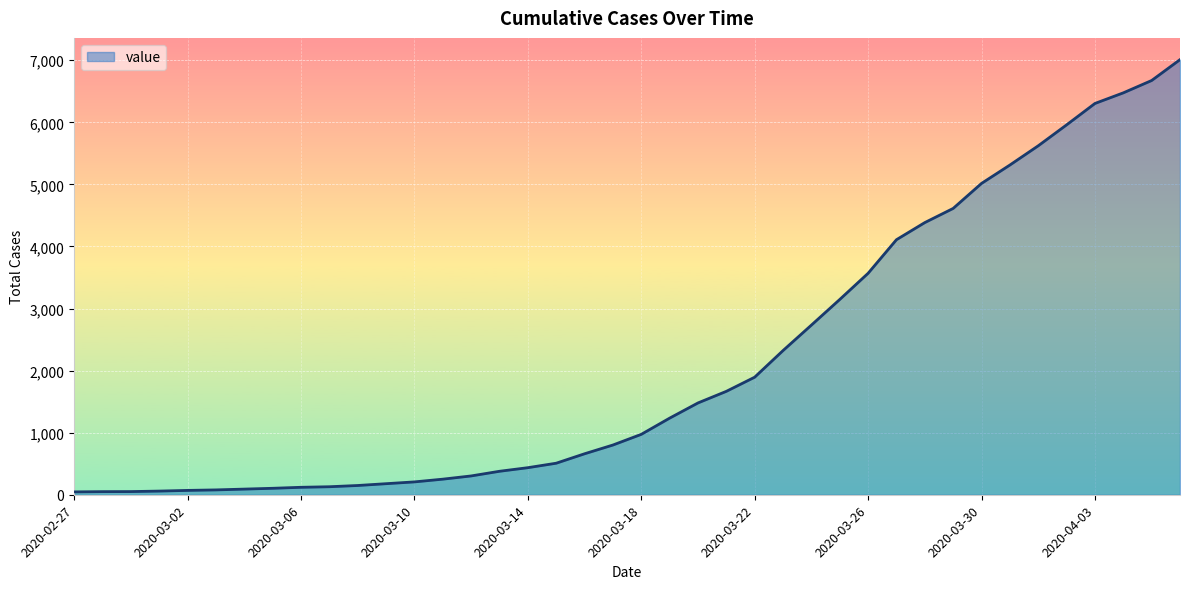

How many series are shown in this chart?

1